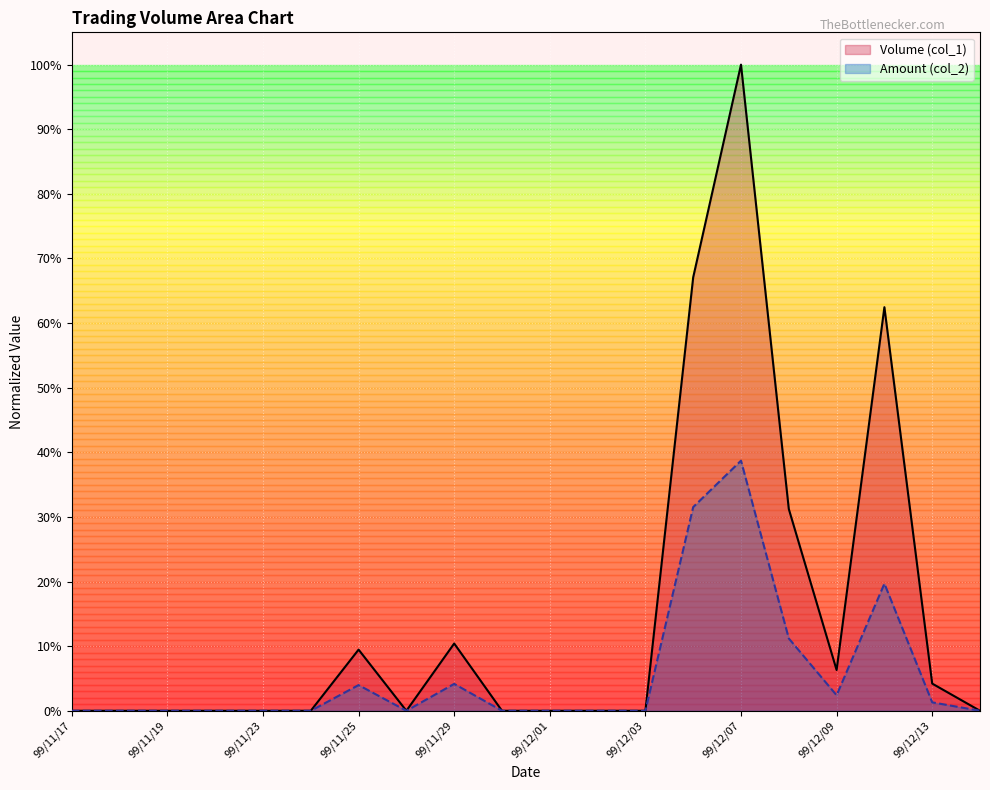

Count the number of data series in this chart.

2